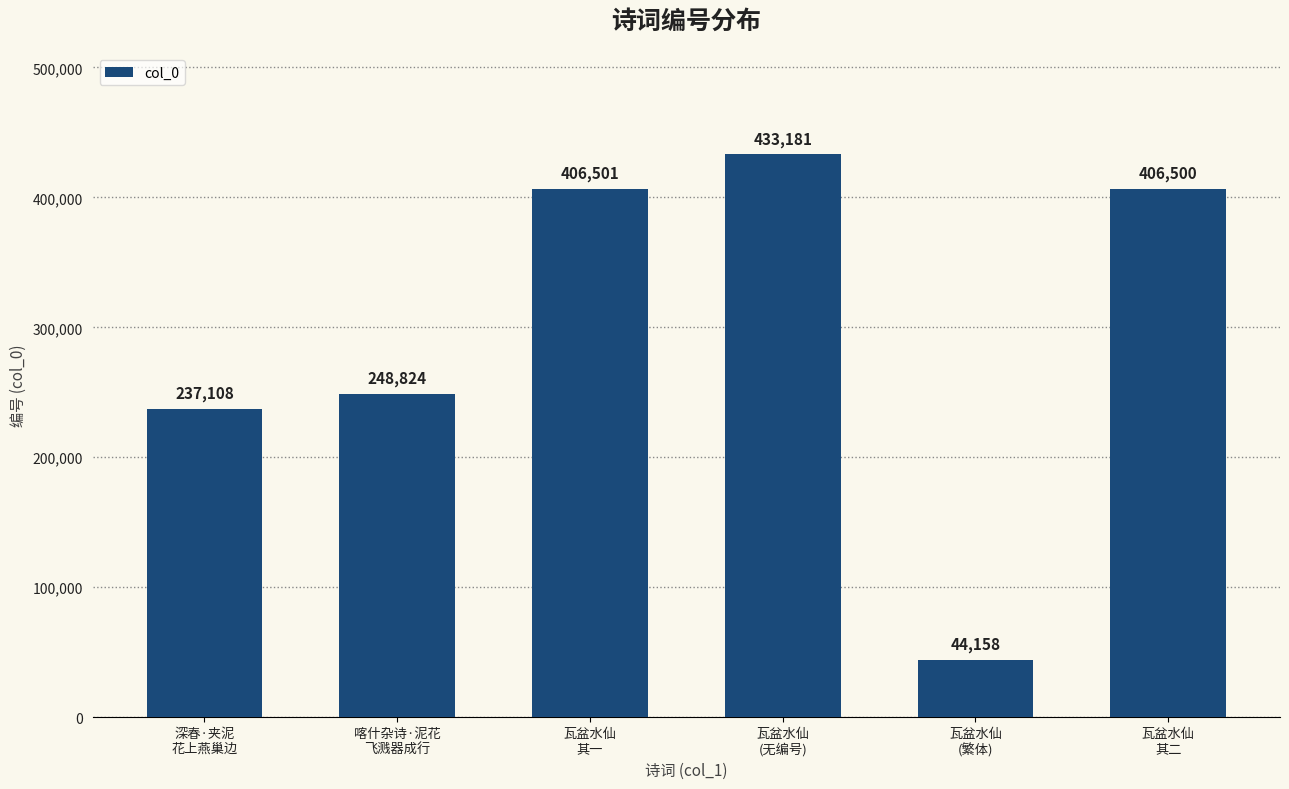

List the labels in order of value, largest first.

瓦盆水仙
(无编号), 瓦盆水仙
其一, 瓦盆水仙
其二, 喀什杂诗·泥花
飞溅器成行, 深春·夹泥
花上燕巢边, 瓦盆水仙
(繁体)